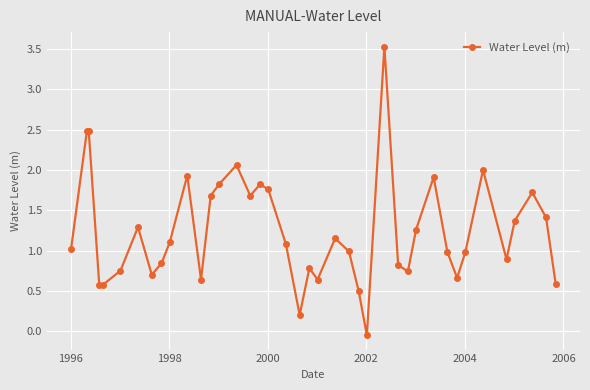

True or false: the data has more than 0 interior local peaks.

True